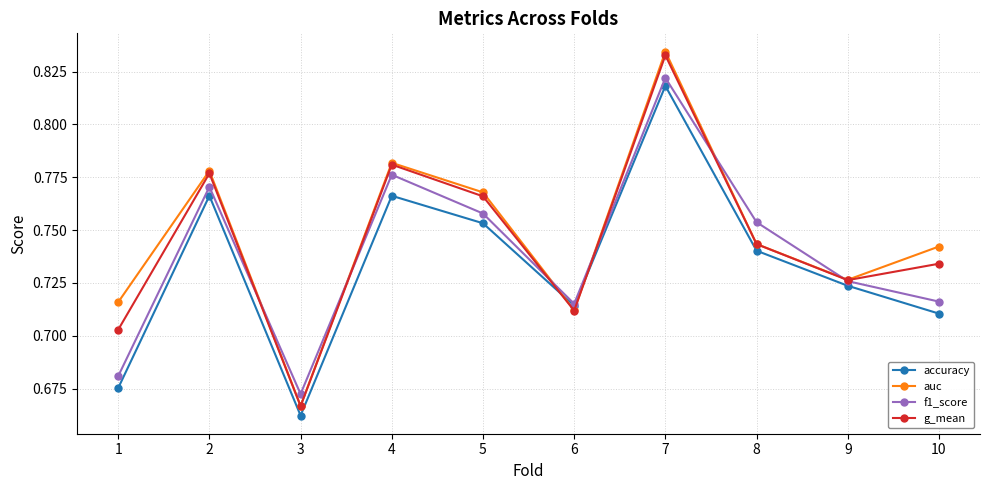

What is the difference between the maximum and minimum values in the f1_score series?

0.1